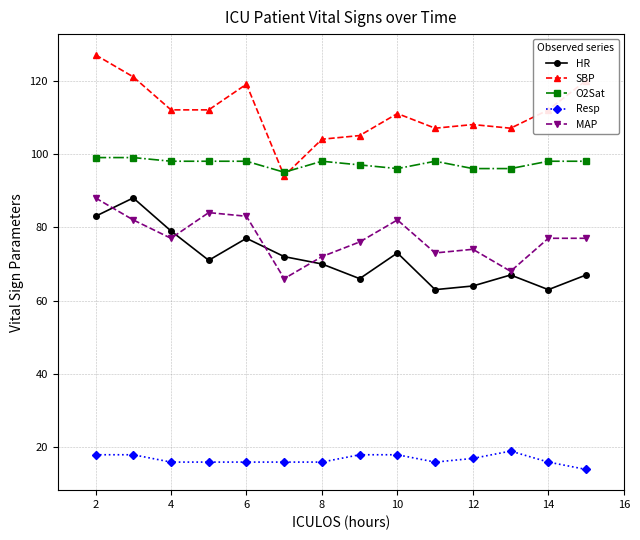

Count the number of data series in this chart.

5